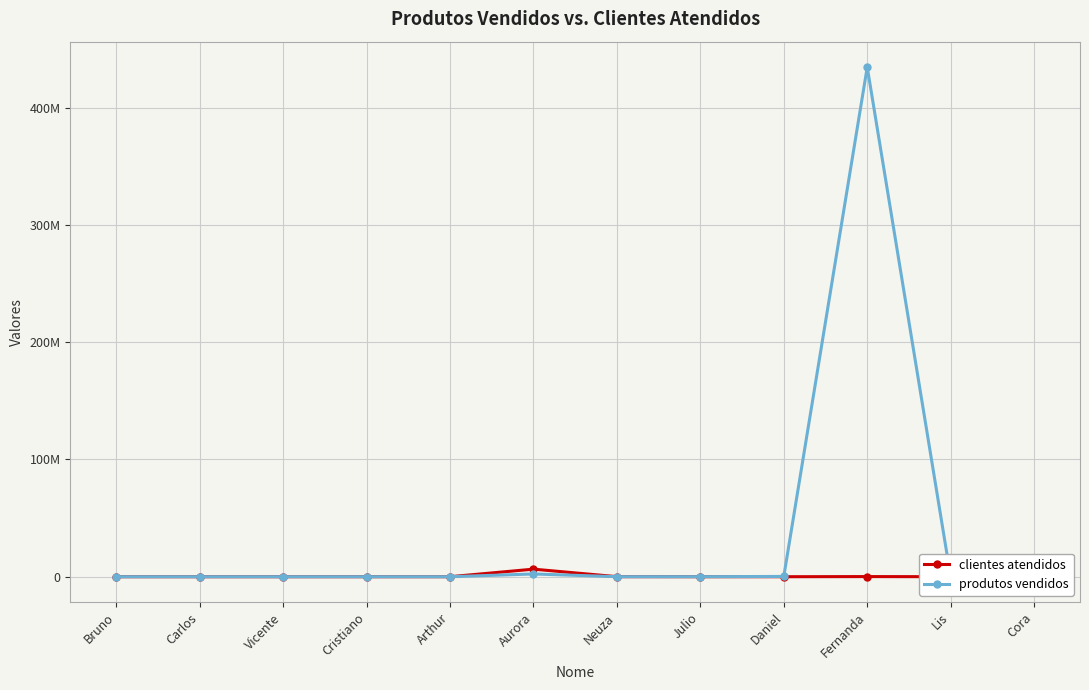

How many categories are shown in the chart?

12